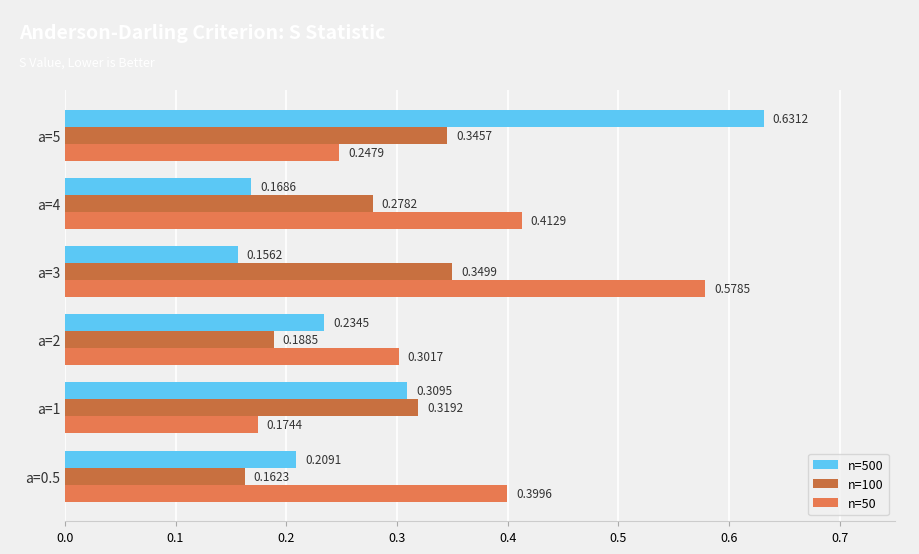

Count the number of categories in the chart.

6